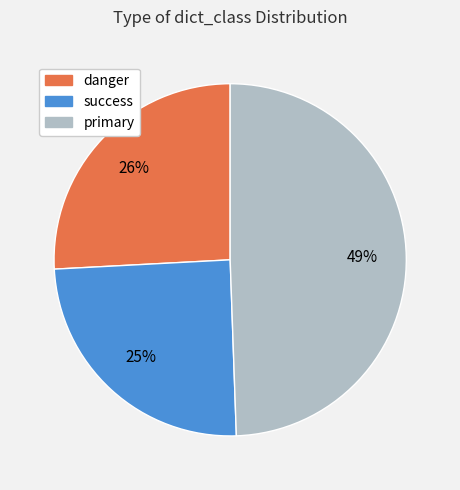

To the nearest percent, what is the difference between the success and danger slice percentages?

1%